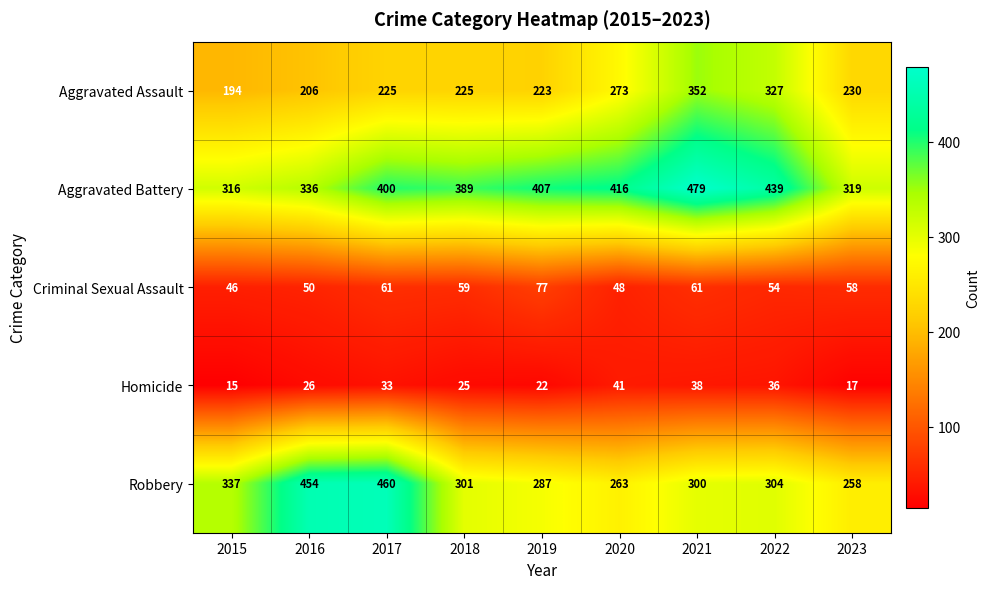

List the series in order of their peak value, highest first.

Aggravated Battery, Robbery, Aggravated Assault, Criminal Sexual Assault, Homicide